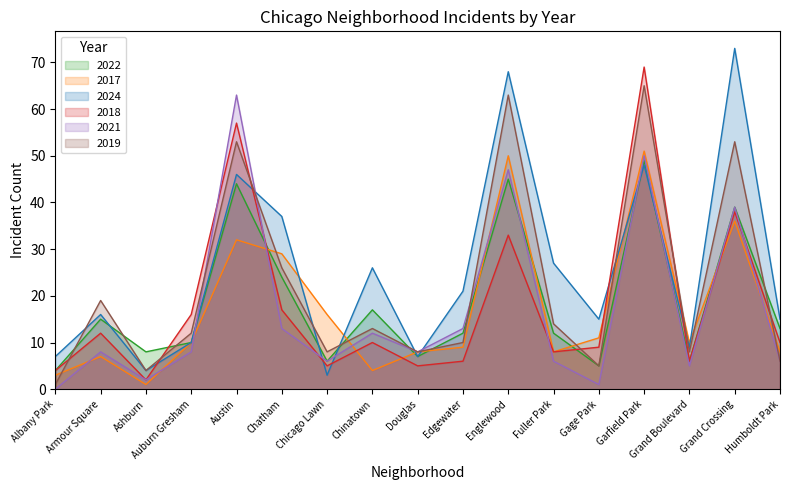

What is the label of the 10th point from the right?

Chinatown